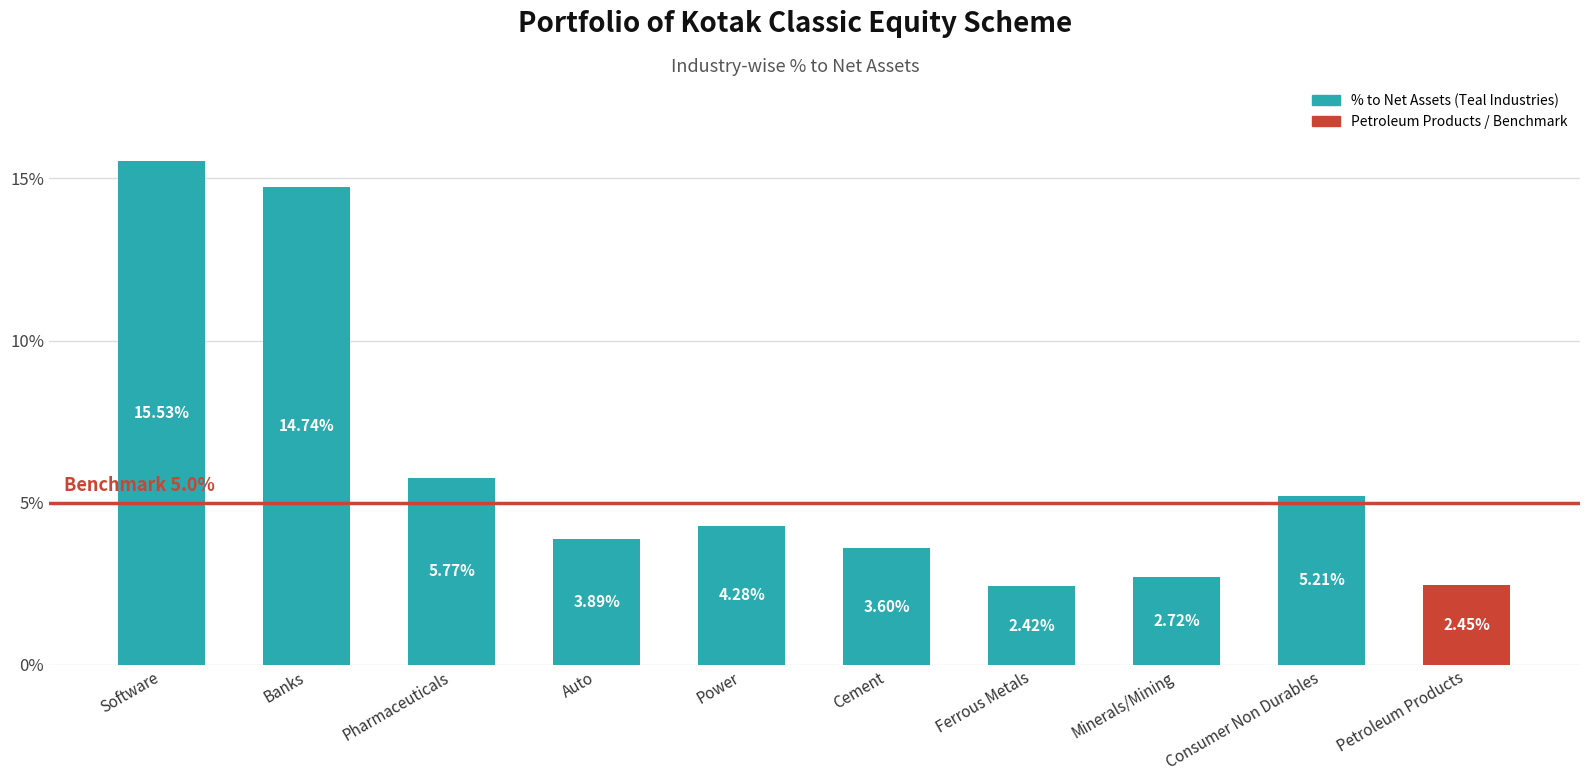

Rank the categories by value from highest to lowest.

Software, Banks, Pharmaceuticals, Consumer Non Durables, Power, Auto, Cement, Minerals/Mining, Petroleum Products, Ferrous Metals